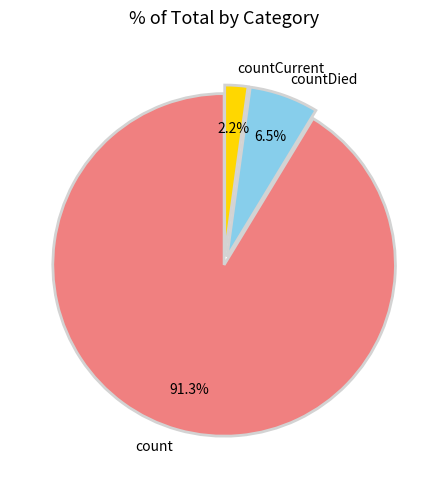

How many segments does this pie chart have?

3